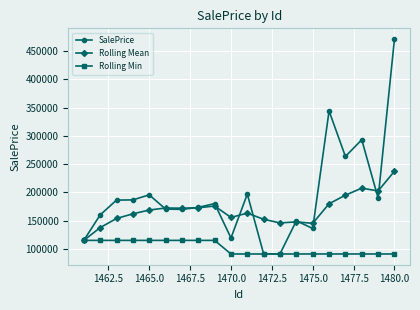

What is the maximum value shown in the chart?

471106.2